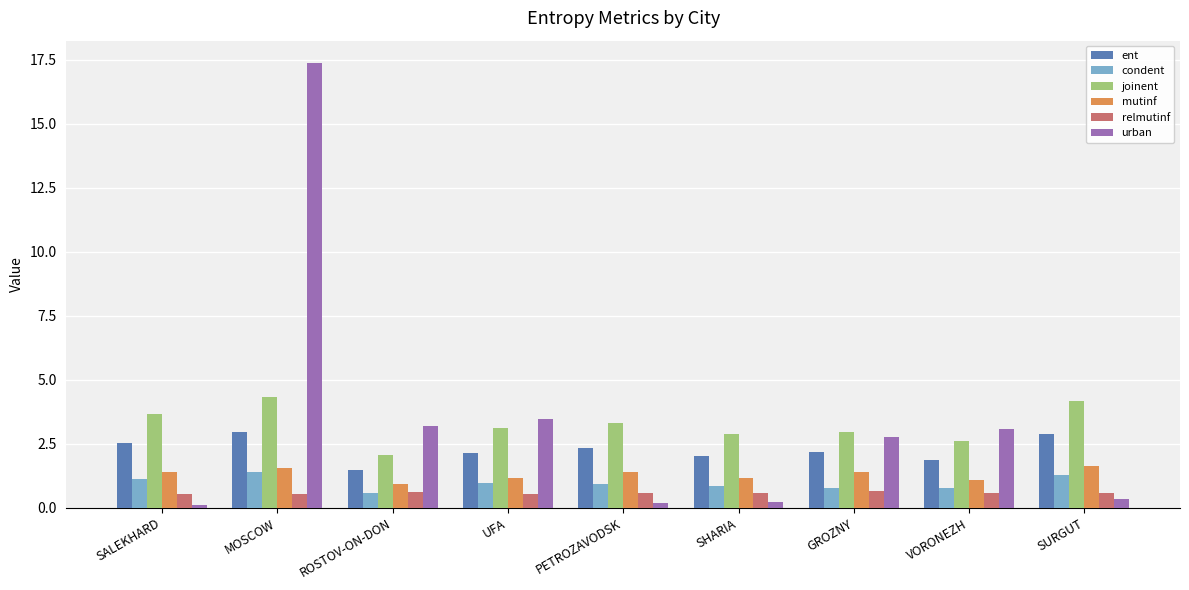

Rank the series at VORONEZH from lowest to highest value.

relmutinf, condent, mutinf, ent, joinent, urban